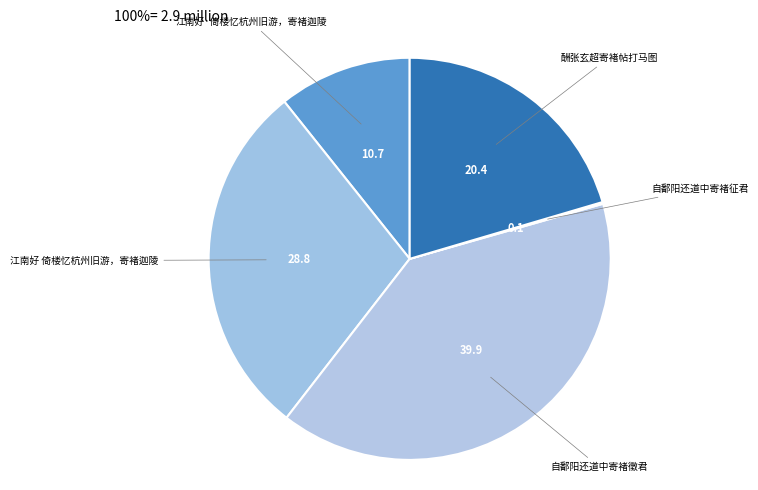

Does any single category account for the majority?

No